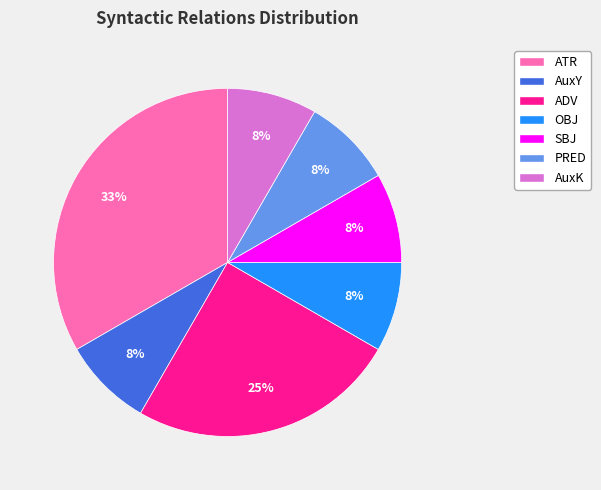

Does any single category account for the majority?

No